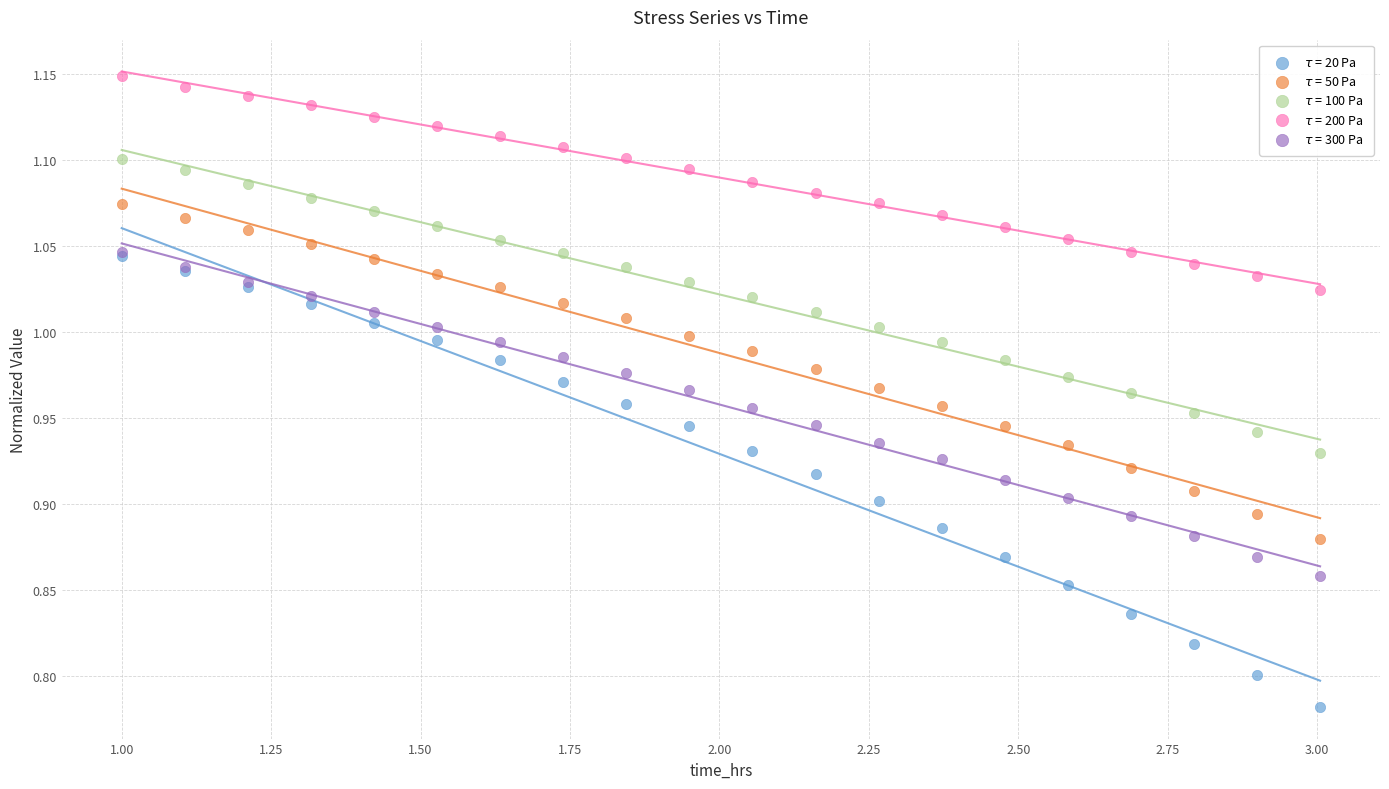

Which series contains the highest Y value?

$\tau$ = 200 Pa